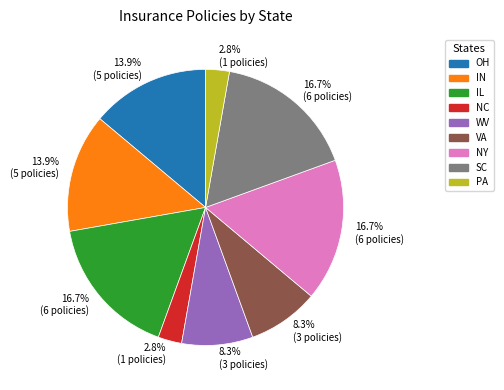

Is there any slice that represents more than half of the pie?

No